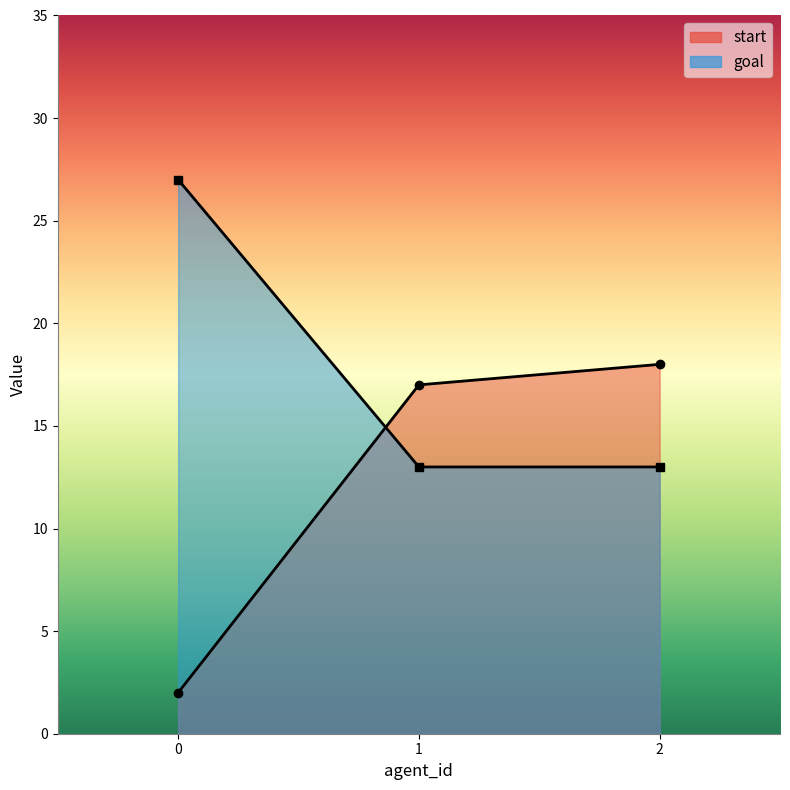

Rank the series by their maximum value, from highest to lowest.

goal, start